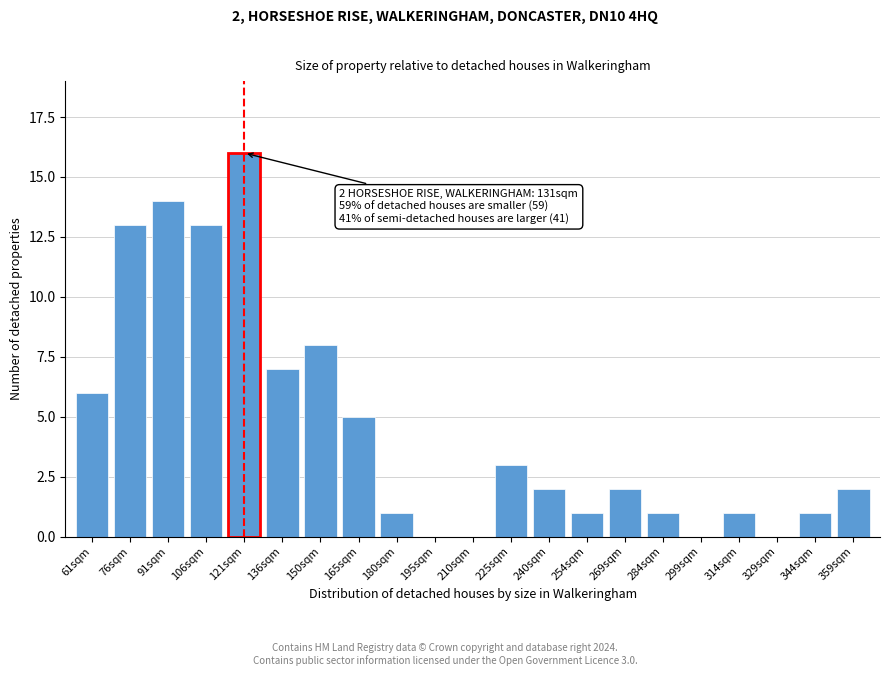

Reading right to left, transcribe all the data shown in this chart.

359sqm=2	344sqm=1	329sqm=0	314sqm=1	299sqm=0	284sqm=1	269sqm=2	254sqm=1	240sqm=2	225sqm=3	210sqm=0	195sqm=0	180sqm=1	165sqm=5	150sqm=8	136sqm=7	121sqm=16	106sqm=13	91sqm=14	76sqm=13	61sqm=6